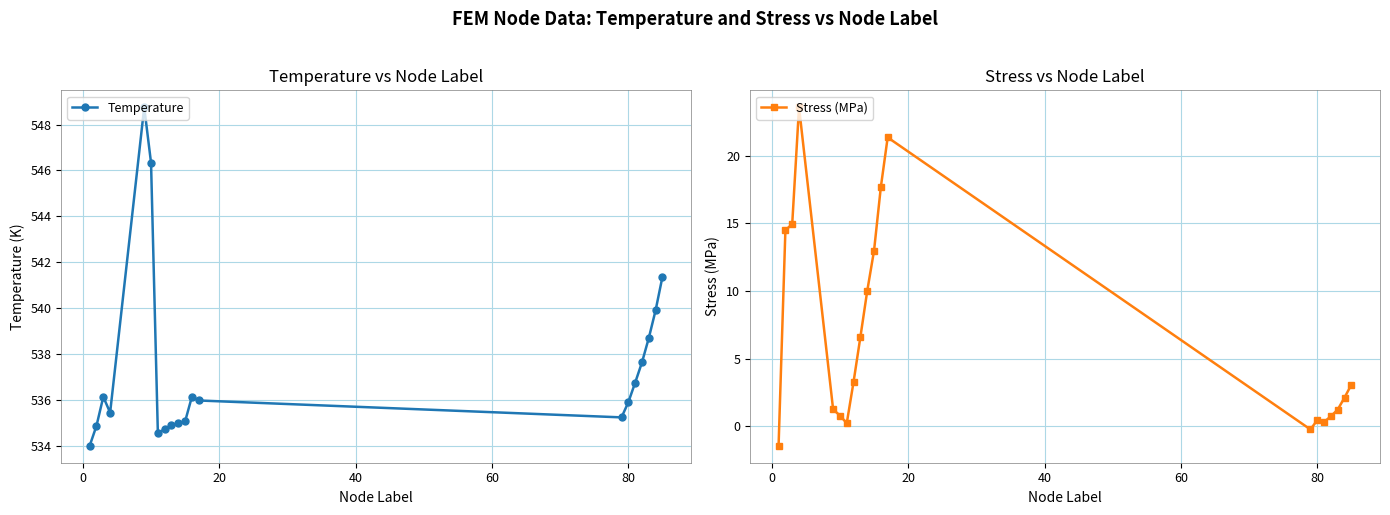

What is the value of the Temperature point at the 20th from the left?

541.4